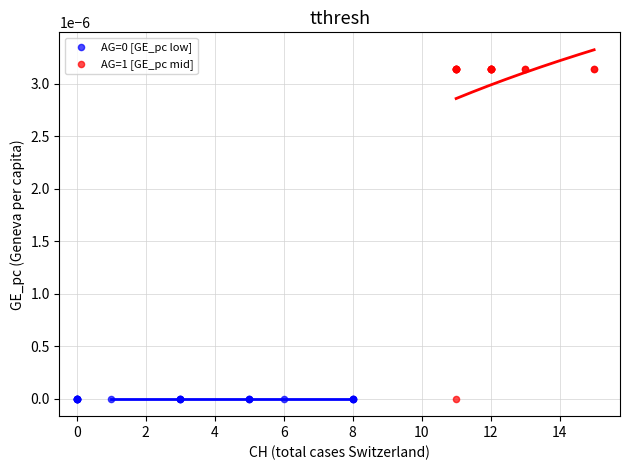

Which series reaches the maximum Y coordinate?

AG=1 [GE_pc mid]